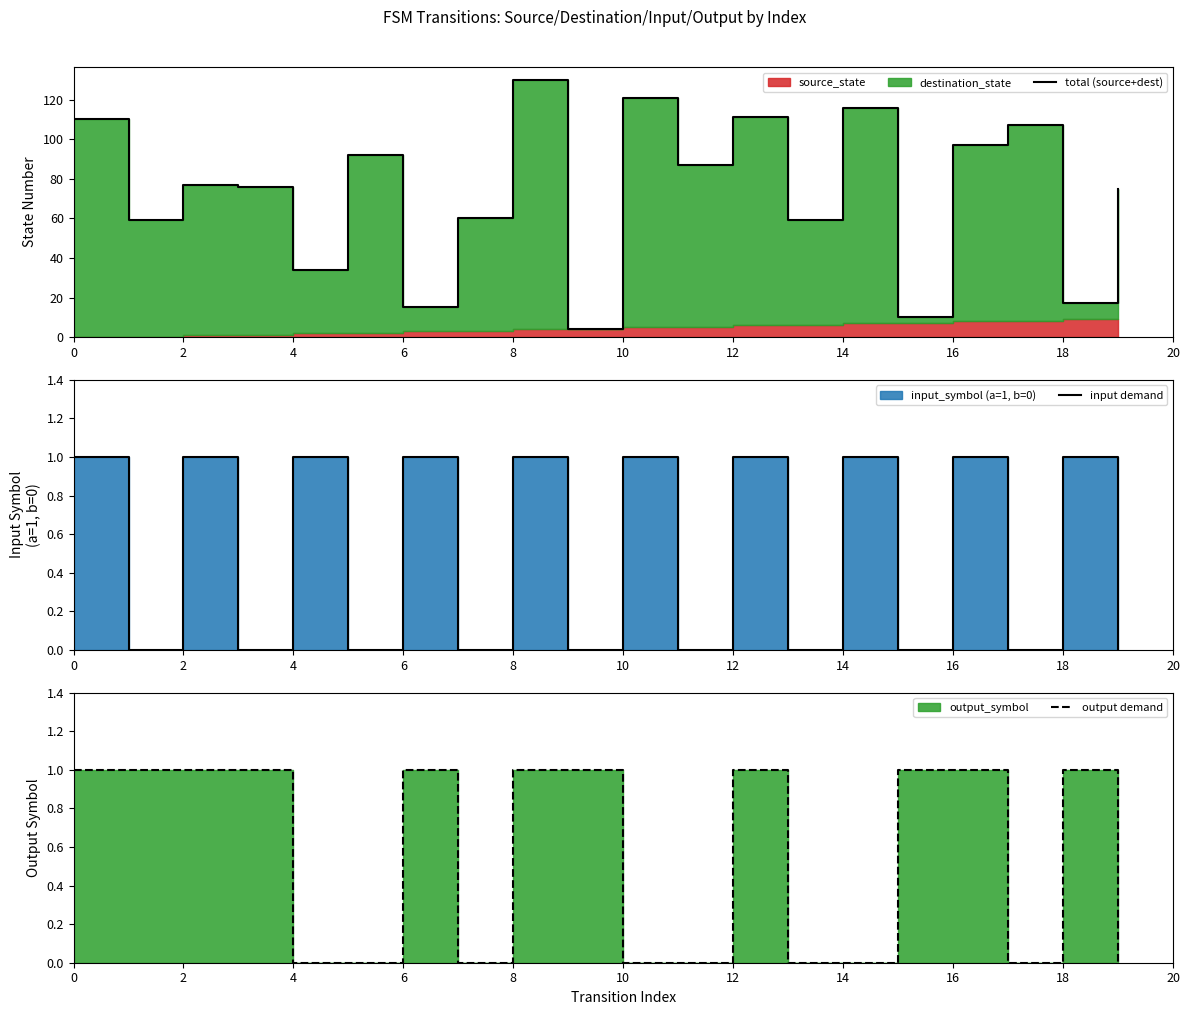

At how many categories does at least one series exceed 12?

18